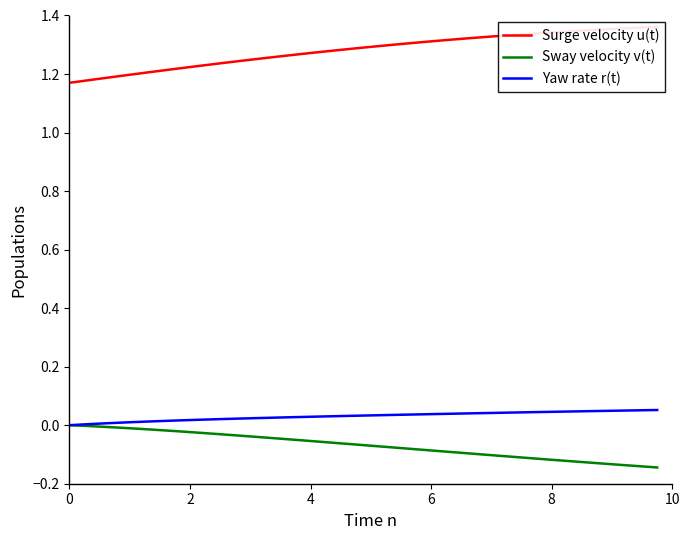

What is the sum of all Surge velocity u(t) values?

51.3